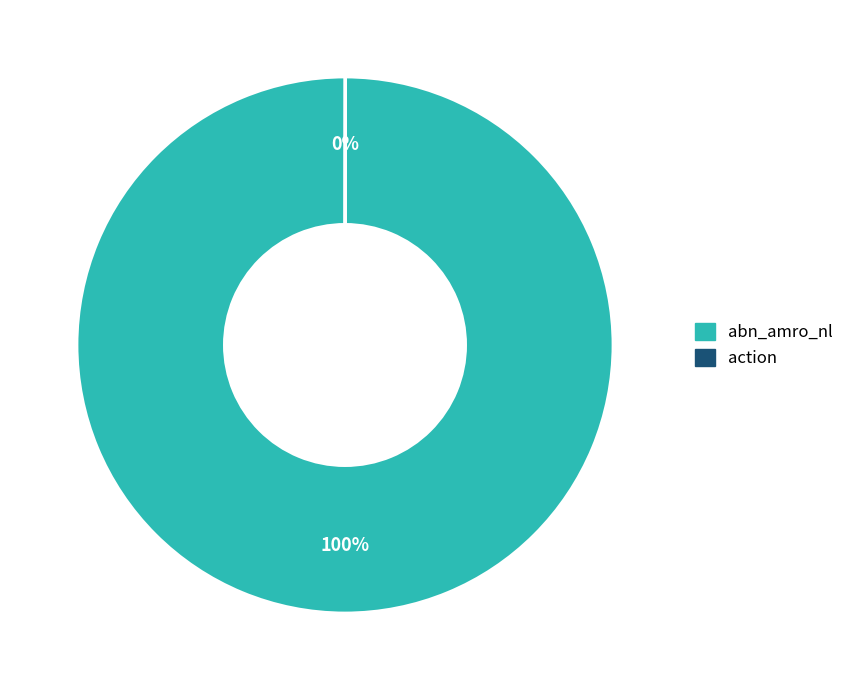

Which slice is the largest?

abn_amro_nl